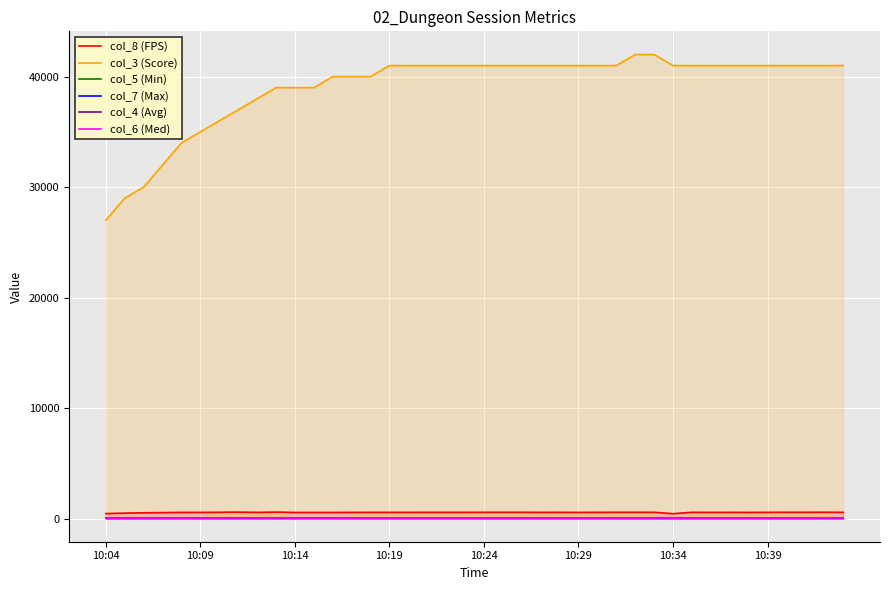

Which category has the lowest value in the col_5 (Min) series?

10:04